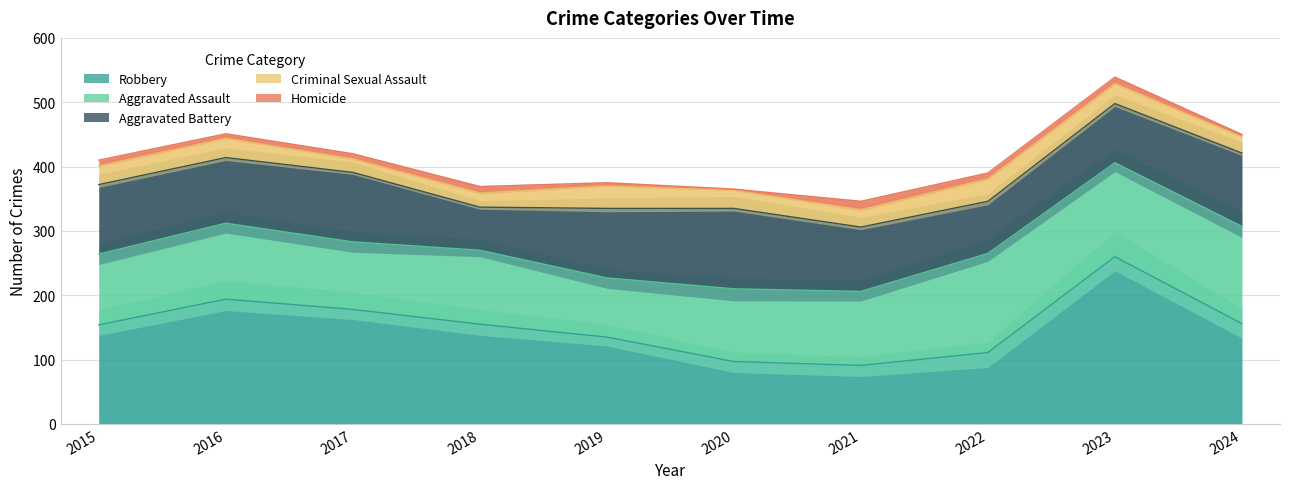

How many lines are shown in the chart?

5